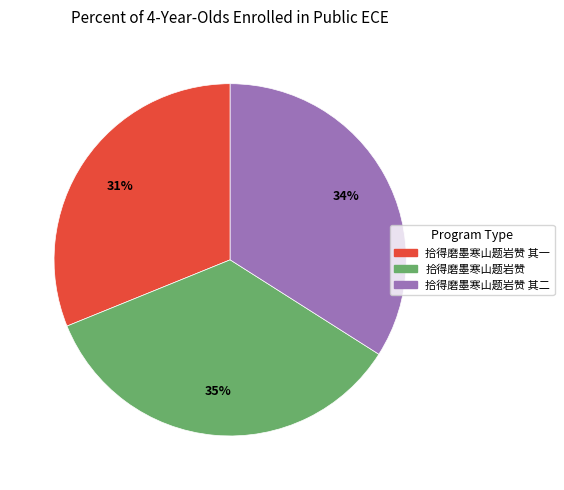

To the nearest percent, what is the average slice percentage?

33%